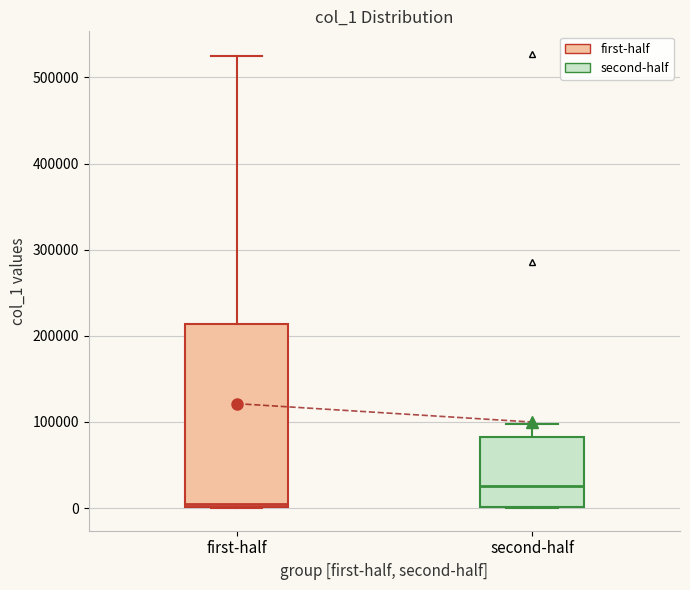

Reading left to right, read every box against the y-axis: the position of its median line, the range the box covers, and the ends of its whiskers. The values are not printed on the chart, so give them approximately, as read against the axis.

first-half: median 0 (just above the box's lower edge), box 0 to 210000, whiskers 0 to 520000
second-half: median 30000, box 0 to 80000, whiskers 0 to 100000